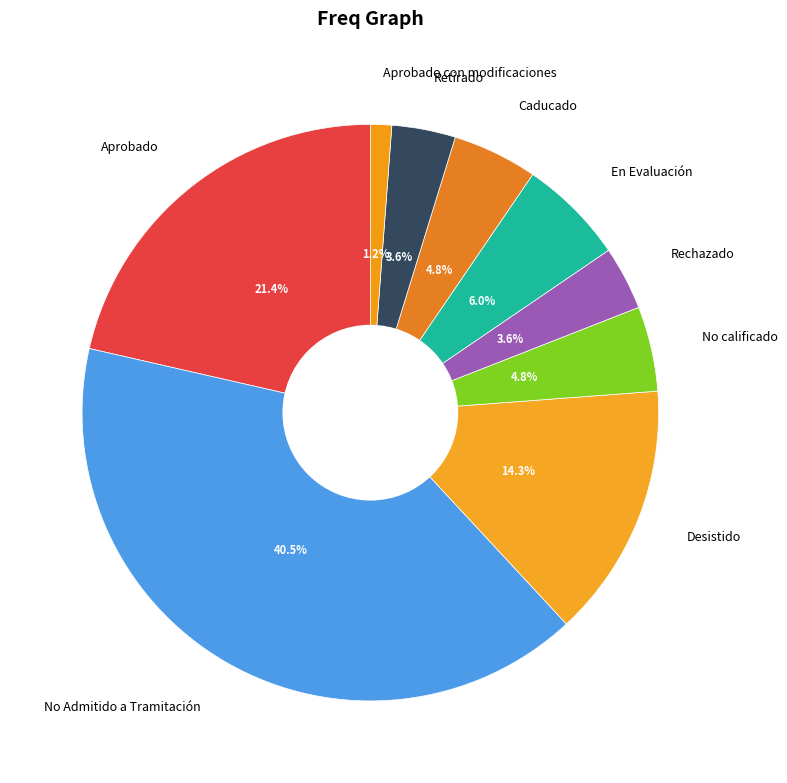

Count the number of slices in the pie.

9